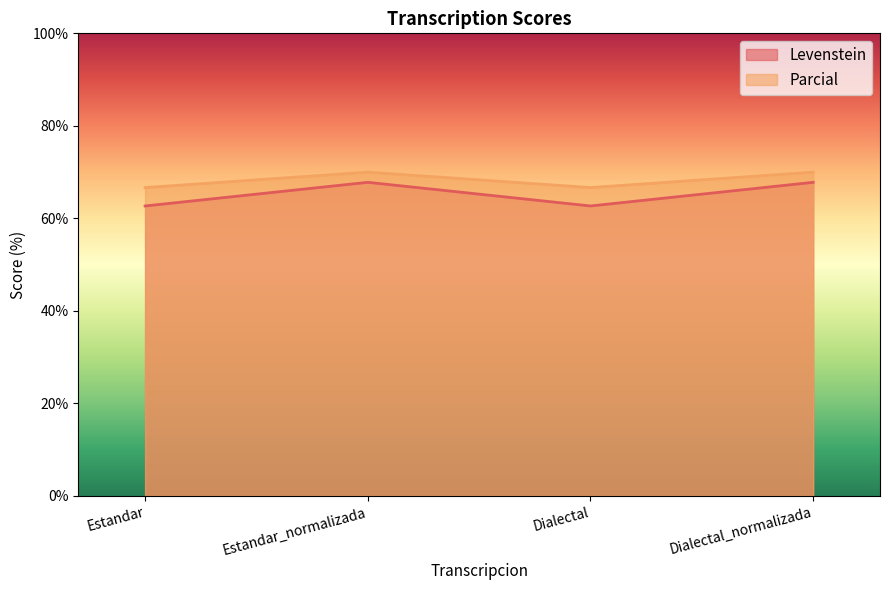

True or false: Levenstein has a value of 99.3 at Dialectal_normalizada.

False